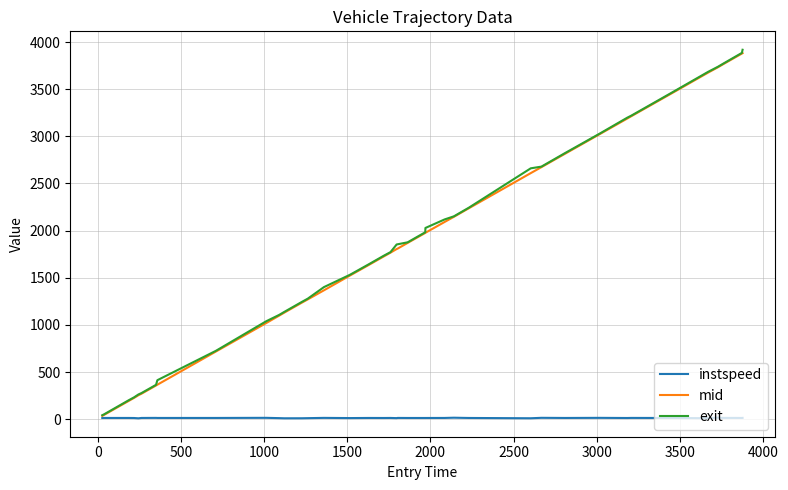

What is the maximum value for mid?

3882.4